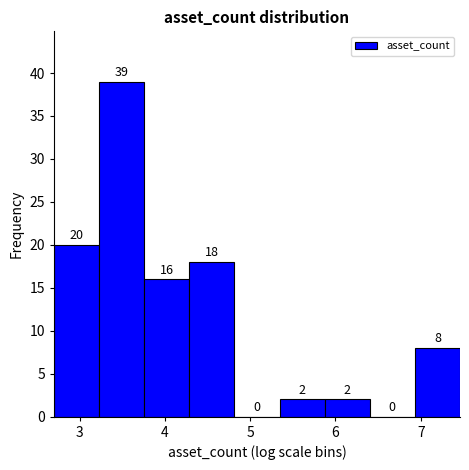

Reading left to right, transcribe this chart: for each bar, give the range it covers on the x-axis and its height. The bar edges are not printed on the chart, so give them approximately, as read against the axis.

2.7 to 3.2: 20
3.2 to 3.8: 39
3.8 to 4.3: 16
4.3 to 4.8: 18
4.8 to 5.3: 0
5.3 to 5.9: 2
5.9 to 6.4: 2
6.4 to 6.9: 0
6.9 to 7.5: 8